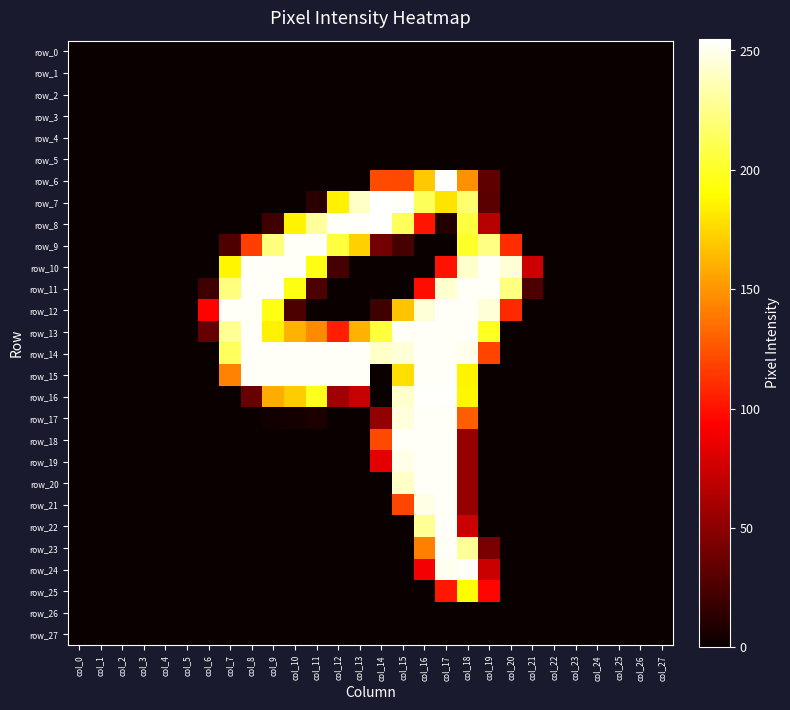

Reading right to left, extract all data points from this chart.

row_0: 0	0	0	0	0	0	0	0	0	0	0	0	0	0	0	0	0	0	0	0	0	0	0	0	0	0	0	0
row_1: 0	0	0	0	0	0	0	0	0	0	0	0	0	0	0	0	0	0	0	0	0	0	0	0	0	0	0	0
row_2: 0	0	0	0	0	0	0	0	0	0	0	0	0	0	0	0	0	0	0	0	0	0	0	0	0	0	0	0
row_3: 0	0	0	0	0	0	0	0	0	0	0	0	0	0	0	0	0	0	0	0	0	0	0	0	0	0	0	0
row_4: 0	0	0	0	0	0	0	0	0	0	0	0	0	0	0	0	0	0	0	0	0	0	0	0	0	0	0	0
row_5: 0	0	0	0	0	0	0	0	0	0	0	0	0	0	0	0	0	0	0	0	0	0	0	0	0	0	0	0
row_6: 0	0	0	0	0	0	0	0	32	148	254	170	121	122	0	0	0	0	0	0	0	0	0	0	0	0	0	0
row_7: 0	0	0	0	0	0	0	0	31	218	180	213	253	255	241	185	12	0	0	0	0	0	0	0	0	0	0	0
row_8: 0	0	0	0	0	0	0	0	66	206	9	101	213	255	253	253	230	186	20	0	0	0	0	0	0	0	0	0
row_9: 0	0	0	0	0	0	0	110	224	201	0	0	23	40	173	206	253	253	222	117	26	0	0	0	0	0	0	0
row_10: 0	0	0	0	0	0	74	245	253	242	100	0	0	0	0	22	196	253	253	253	187	0	0	0	0	0	0	0
row_11: 0	0	0	0	0	0	25	223	253	253	243	98	0	0	0	0	25	195	253	253	222	20	0	0	0	0	0	0
row_12: 0	0	0	0	0	0	0	109	245	253	253	245	168	20	0	0	0	25	195	253	253	94	0	0	0	0	0	0
row_13: 0	0	0	0	0	0	0	0	199	253	253	253	253	206	161	105	146	161	185	253	228	35	0	0	0	0	0	0
row_14: 0	0	0	0	0	0	0	0	119	250	253	253	245	241	253	253	253	253	253	253	214	0	0	0	0	0	0	0
row_15: 0	0	0	0	0	0	0	0	0	186	253	253	178	0	253	253	253	253	253	253	143	0	0	0	0	0	0	0
row_16: 0	0	0	0	0	0	0	0	0	187	254	254	242	0	72	57	198	171	159	36	0	0	0	0	0	0	0	0
row_17: 0	0	0	0	0	0	0	0	0	129	253	253	246	52	0	0	7	4	3	0	0	0	0	0	0	0	0	0
row_18: 0	0	0	0	0	0	0	0	0	53	253	253	253	121	0	0	0	0	0	0	0	0	0	0	0	0	0	0
row_19: 0	0	0	0	0	0	0	0	0	53	253	253	249	83	0	0	0	0	0	0	0	0	0	0	0	0	0	0
row_20: 0	0	0	0	0	0	0	0	0	53	253	253	241	0	0	0	0	0	0	0	0	0	0	0	0	0	0	0
row_21: 0	0	0	0	0	0	0	0	0	53	253	248	120	0	0	0	0	0	0	0	0	0	0	0	0	0	0	0
row_22: 0	0	0	0	0	0	0	0	0	74	253	228	0	0	0	0	0	0	0	0	0	0	0	0	0	0	0	0
row_23: 0	0	0	0	0	0	0	0	42	229	253	142	0	0	0	0	0	0	0	0	0	0	0	0	0	0	0	0
row_24: 0	0	0	0	0	0	0	0	73	253	251	89	0	0	0	0	0	0	0	0	0	0	0	0	0	0	0	0
row_25: 0	0	0	0	0	0	0	0	95	190	102	0	0	0	0	0	0	0	0	0	0	0	0	0	0	0	0	0
row_26: 0	0	0	0	0	0	0	0	0	0	0	0	0	0	0	0	0	0	0	0	0	0	0	0	0	0	0	0
row_27: 0	0	0	0	0	0	0	0	0	0	0	0	0	0	0	0	0	0	0	0	0	0	0	0	0	0	0	0